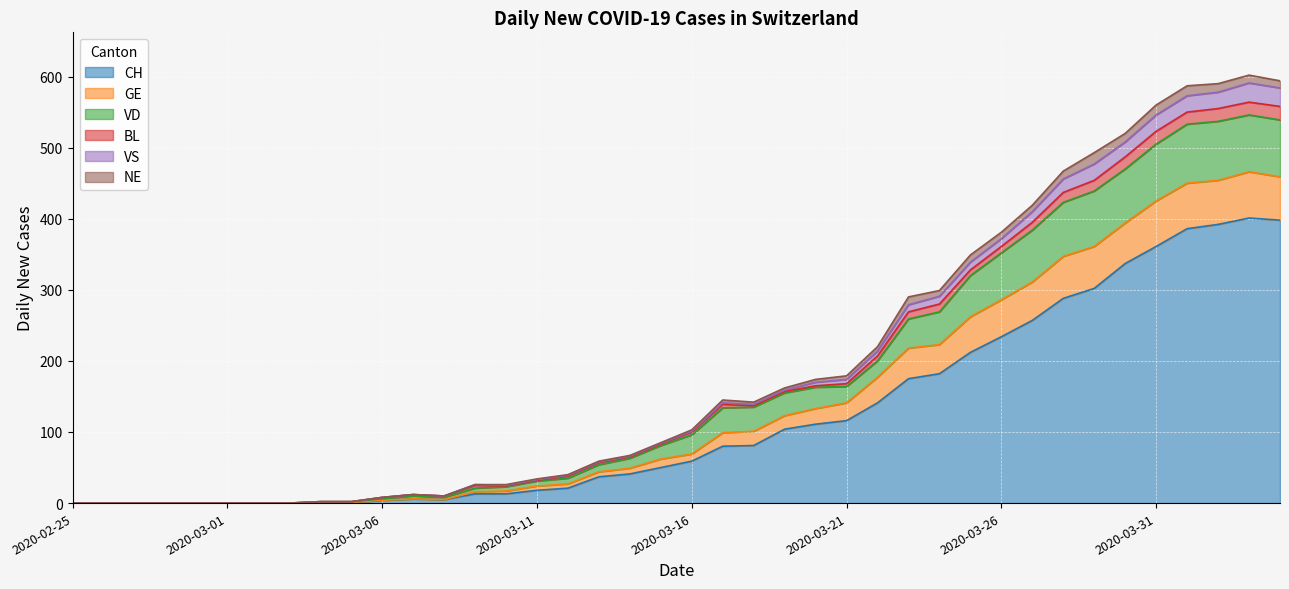

What is the difference between the second highest and second lowest values in the CH series?

398